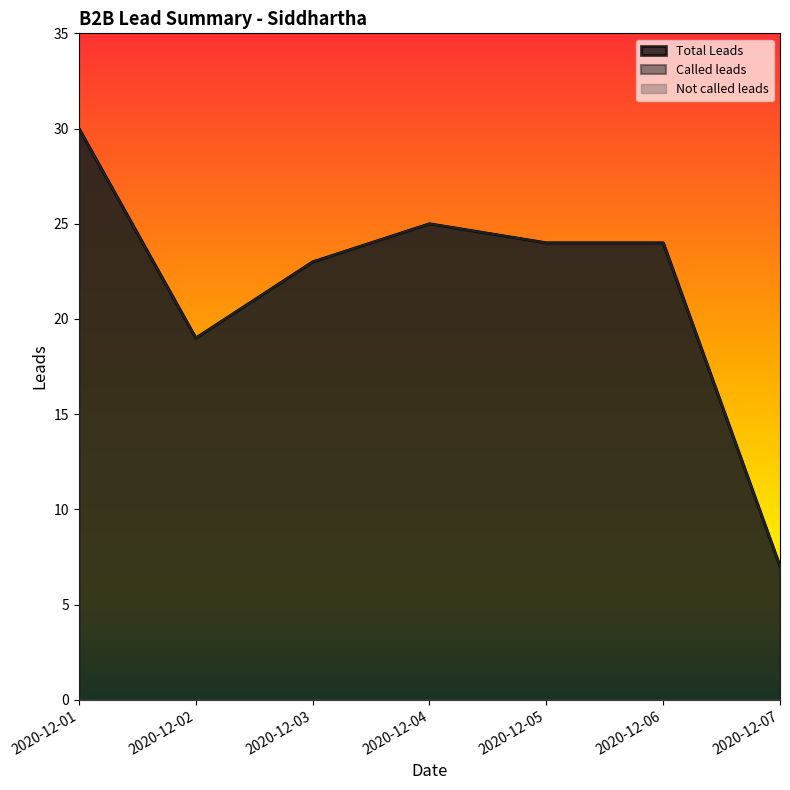

At 2020-12-03, list the series in order from smallest to largest.

Called leads, Total Leads